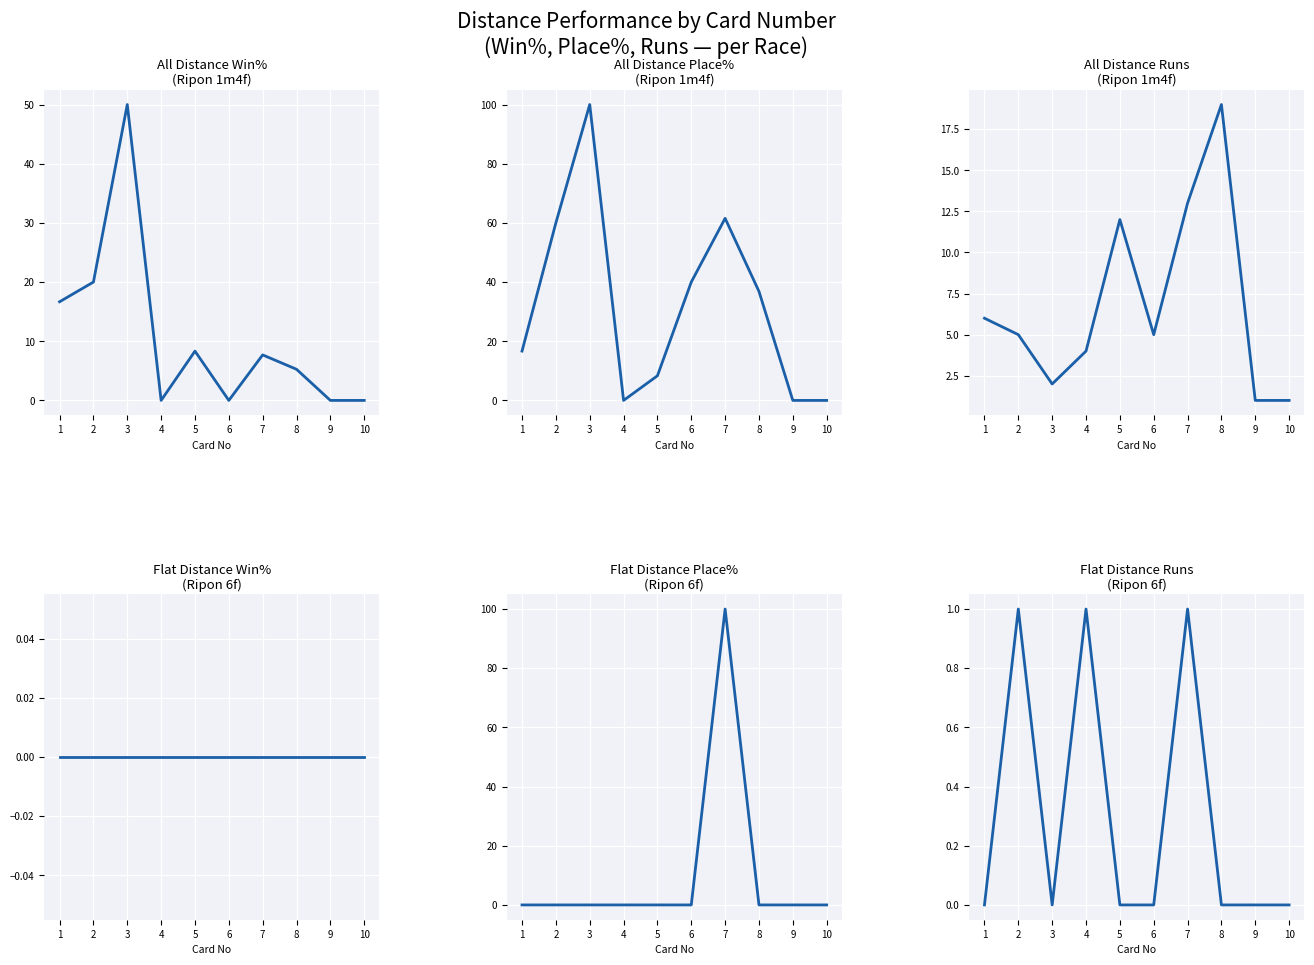

Is the value of All Distance Runs at 9 greater than the value of Flat Distance Win% at 9?

Yes